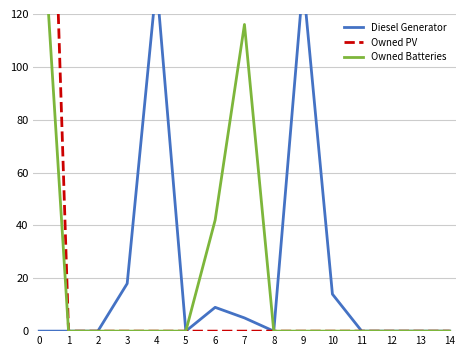

How many data points does each series have?

15